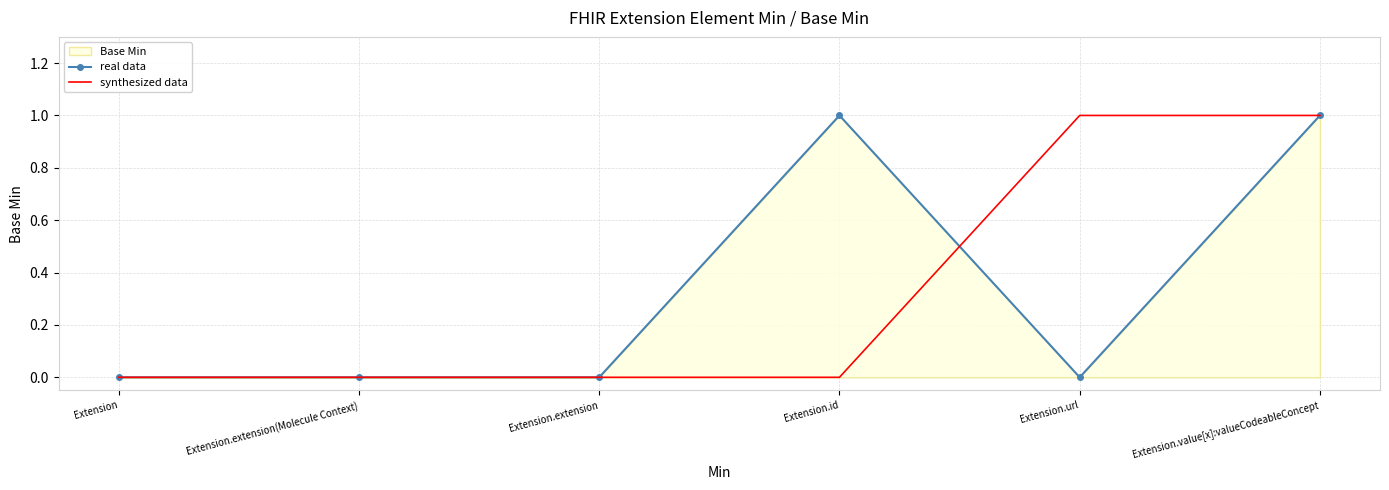

How many series are shown in this chart?

2